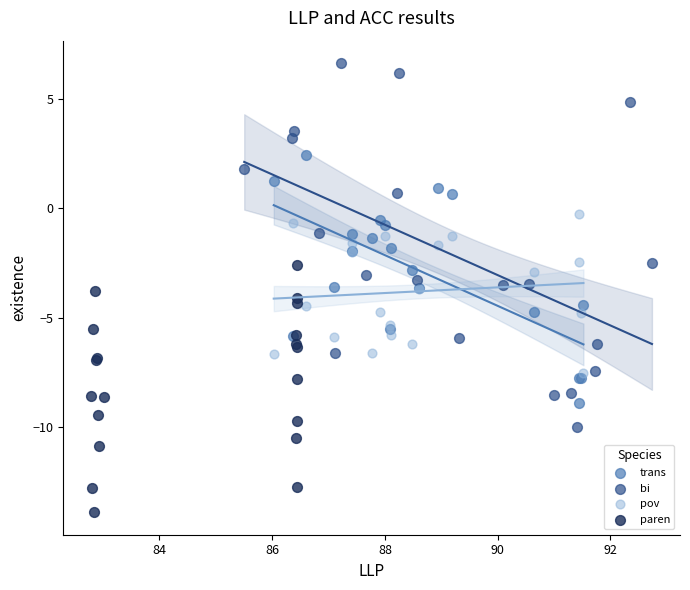

Which series contains the lowest Y value?

paren